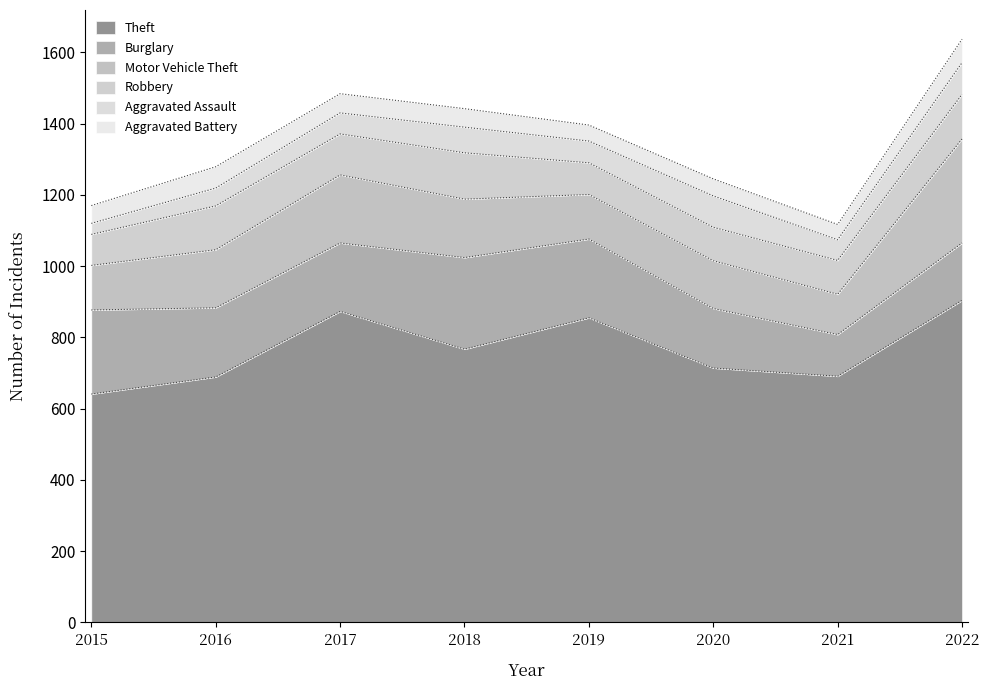

Is it true that Theft equals 408 at 2019?

False